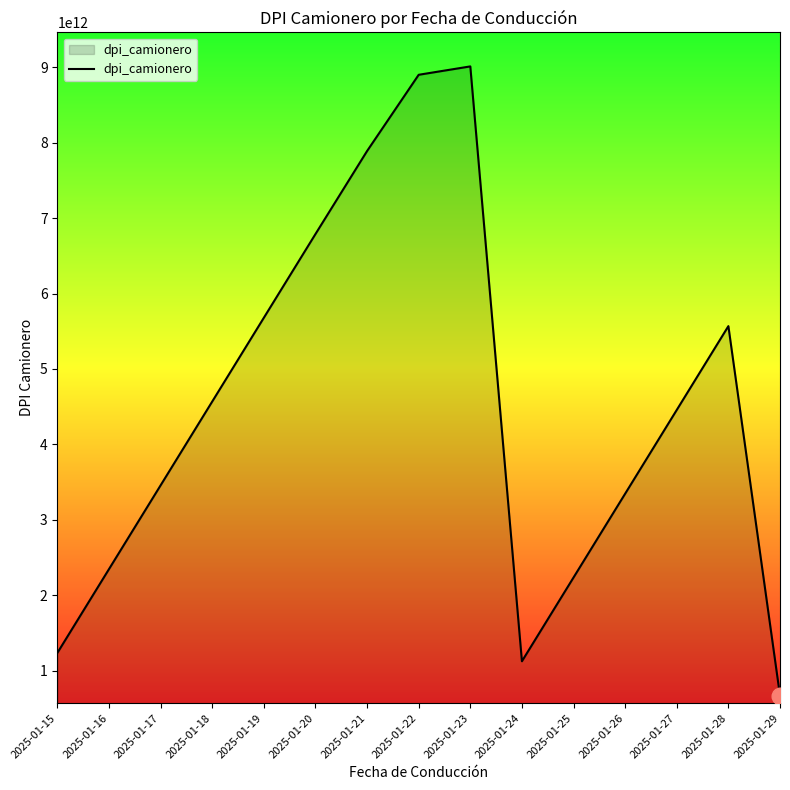

What is the approximate value at 2025-01-20, to the nearest 10?

6789012345680